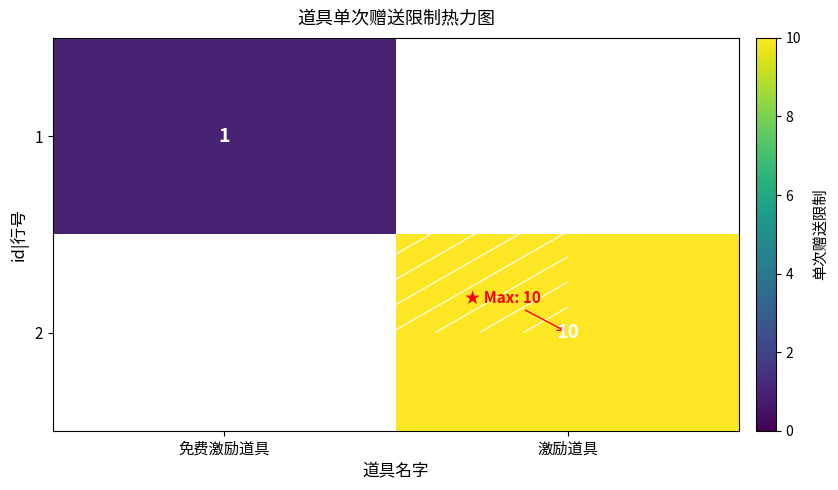

Which series has the largest range (max minus min)?

1